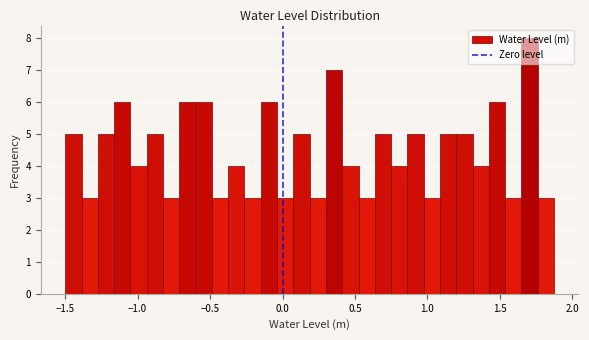

Around what value on the x-axis is the tallest bar? Give the approximate position of its centre, as read against the axis.

1.70